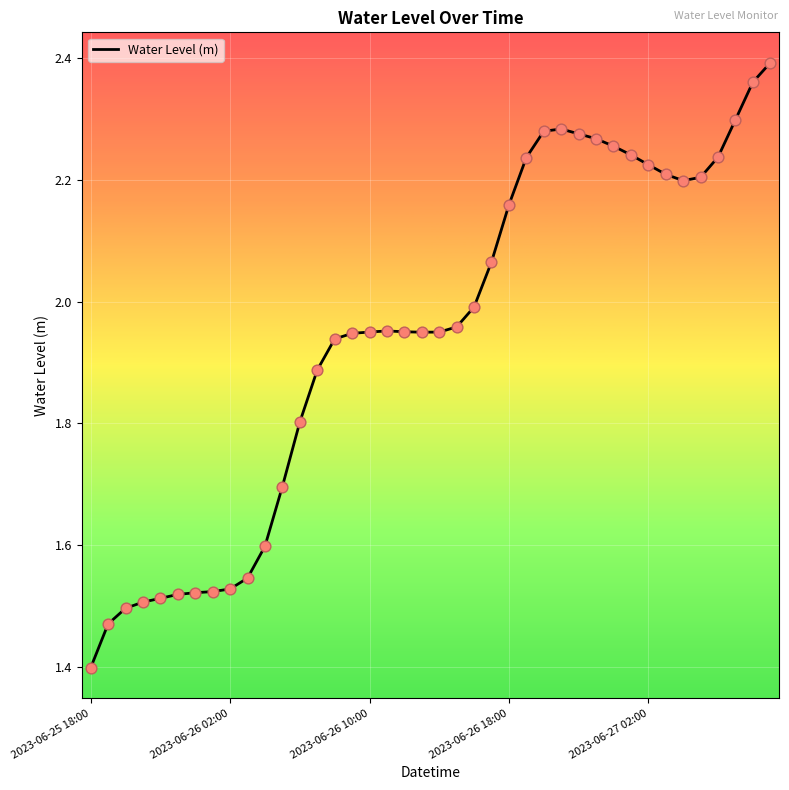

What is the smallest value displayed?

1.4